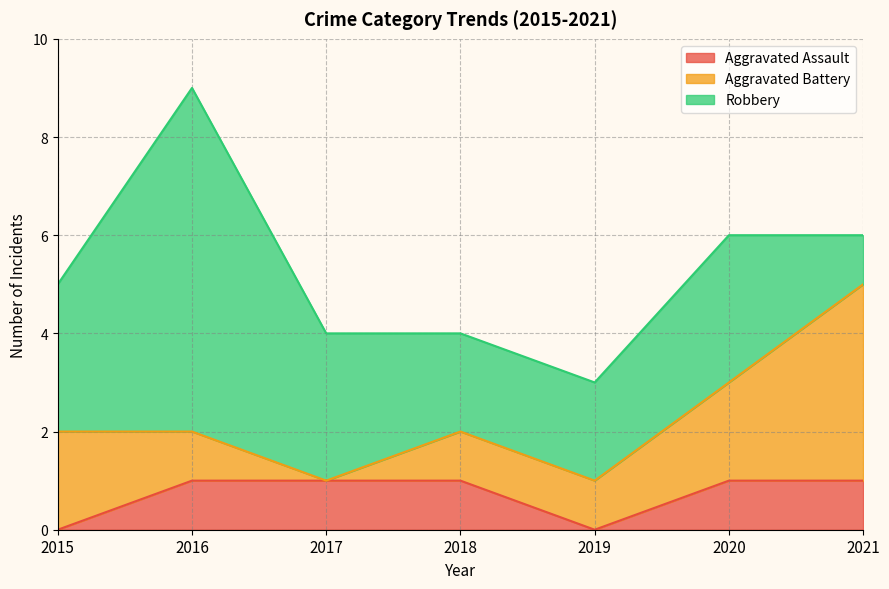

Does the chart display data point markers on the line(s)?

No